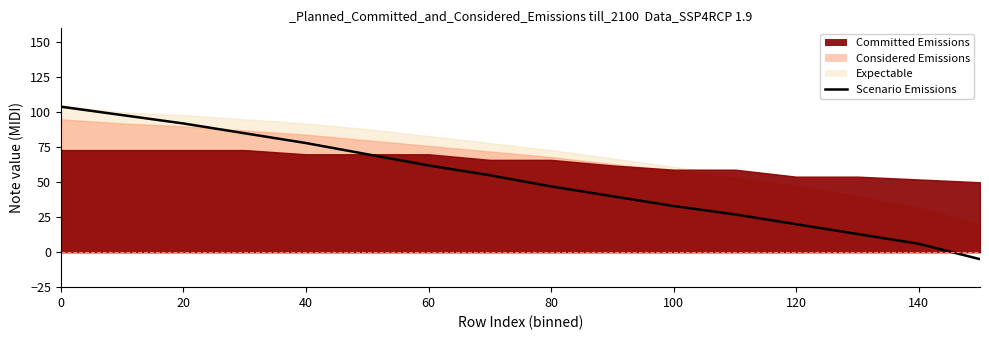

What is the smallest value displayed?

-5